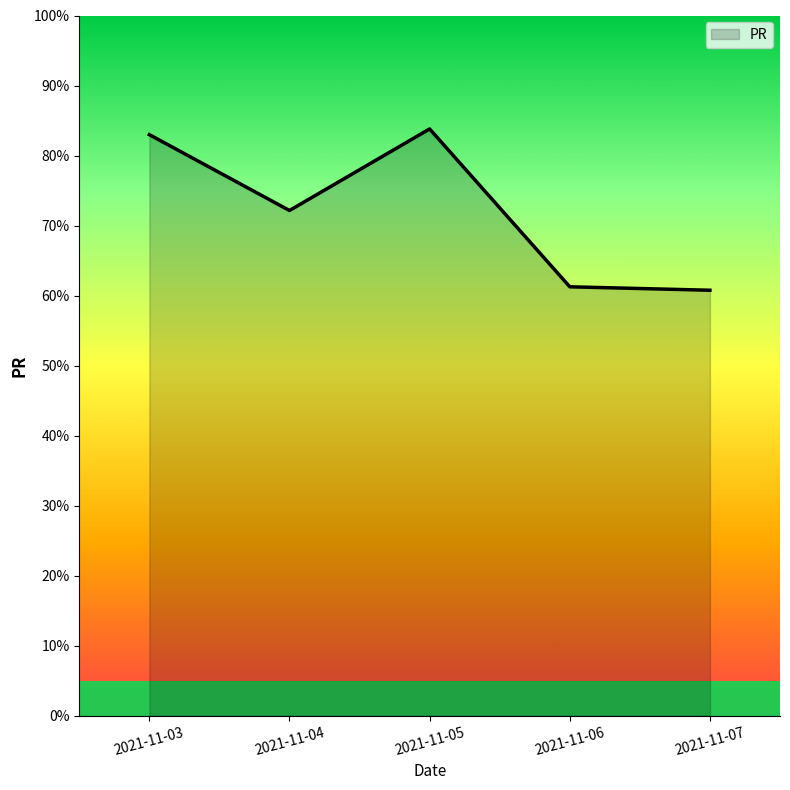

Reading left to right, list all the values displayed in this chart.

83.0	72.2	83.8	61.3	60.8